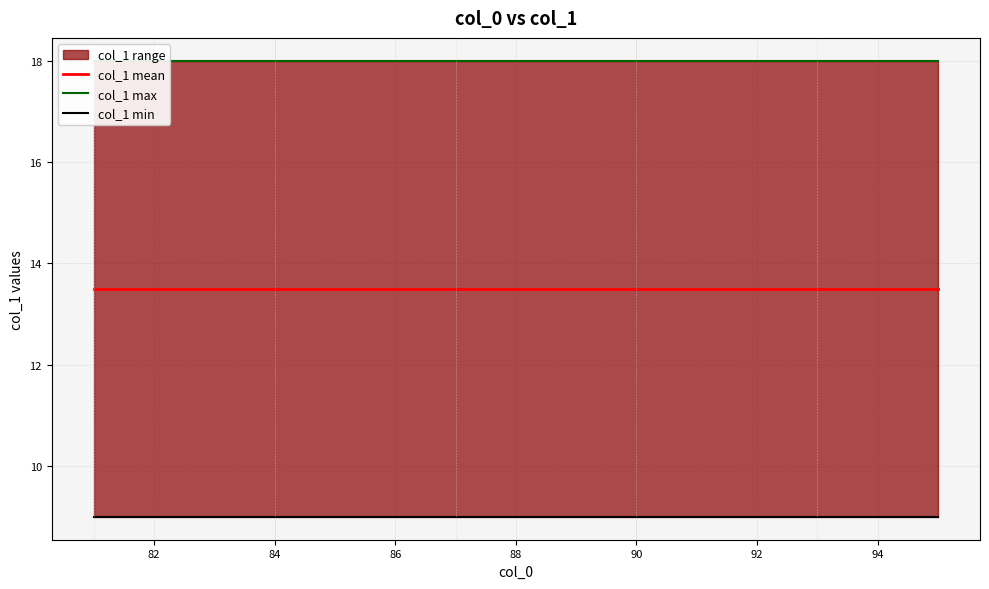

What is the average value of the col_1 max series?

18.0